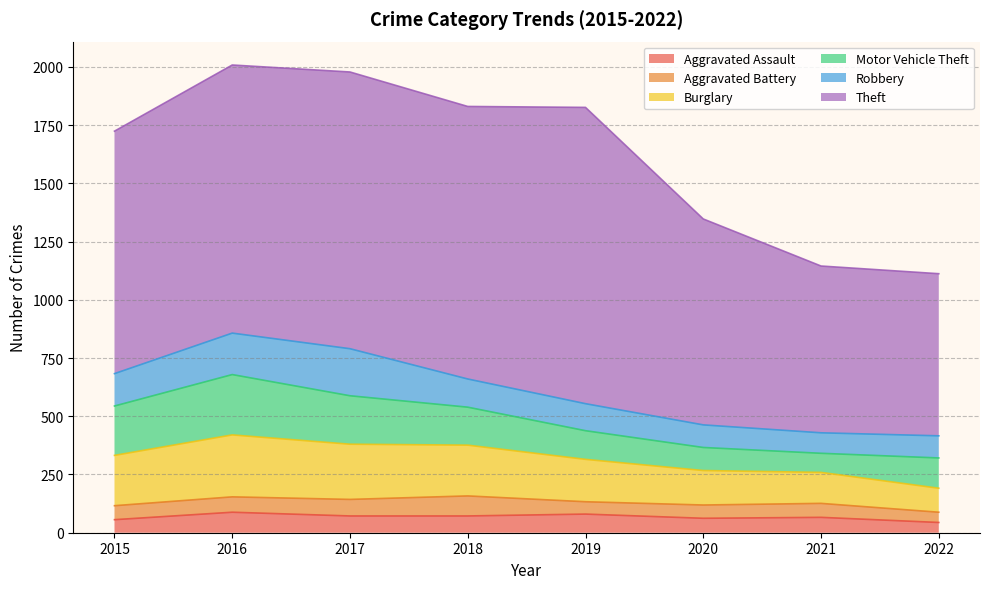

List the labels in order of Robbery value, largest first.

2017, 2016, 2015, 2018, 2019, 2020, 2022, 2021